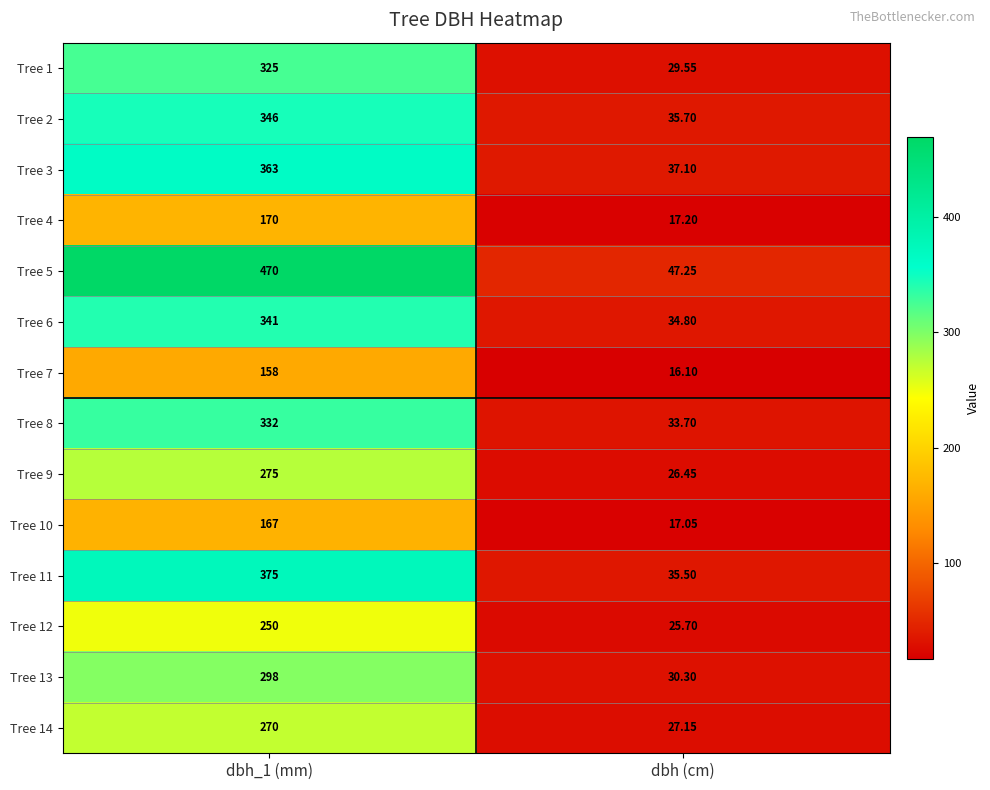

At dbh (cm), list the series in order from smallest to largest.

Tree 7, Tree 10, Tree 4, Tree 12, Tree 9, Tree 14, Tree 1, Tree 13, Tree 8, Tree 6, Tree 11, Tree 2, Tree 3, Tree 5